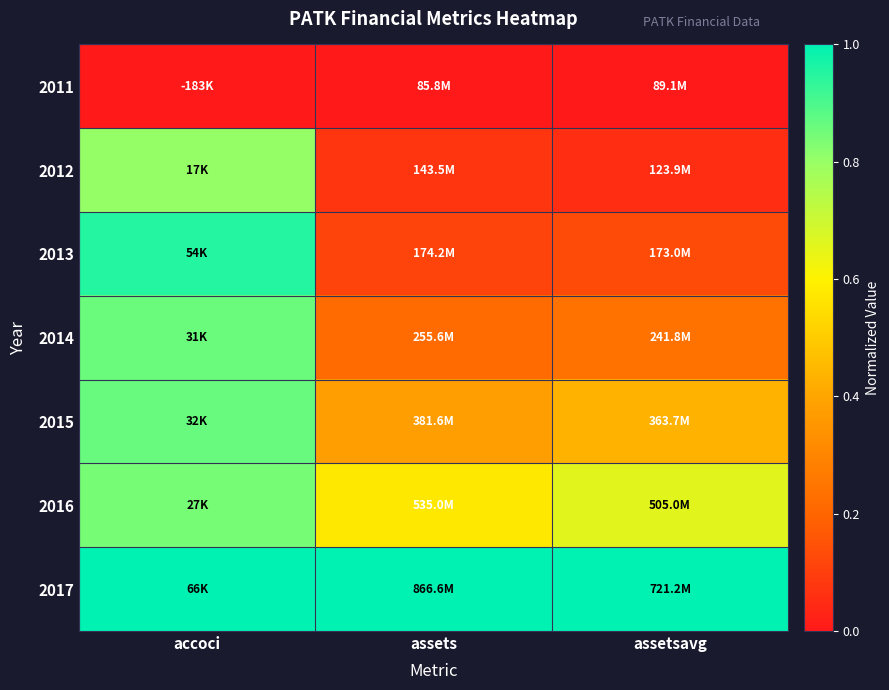

Count the number of data series in this chart.

7